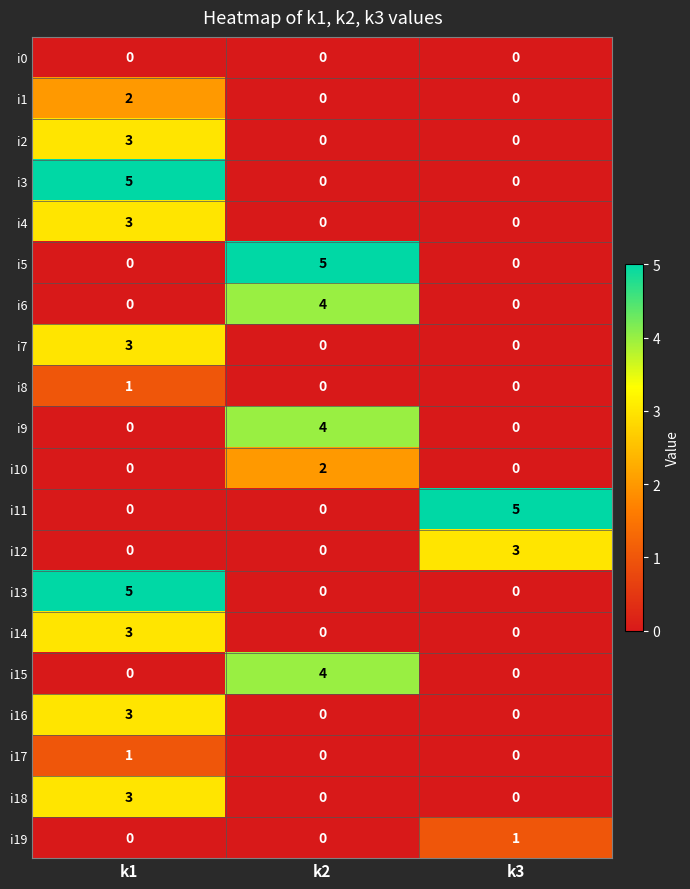

What is the sum of the i2 values at k2 and k1?

3